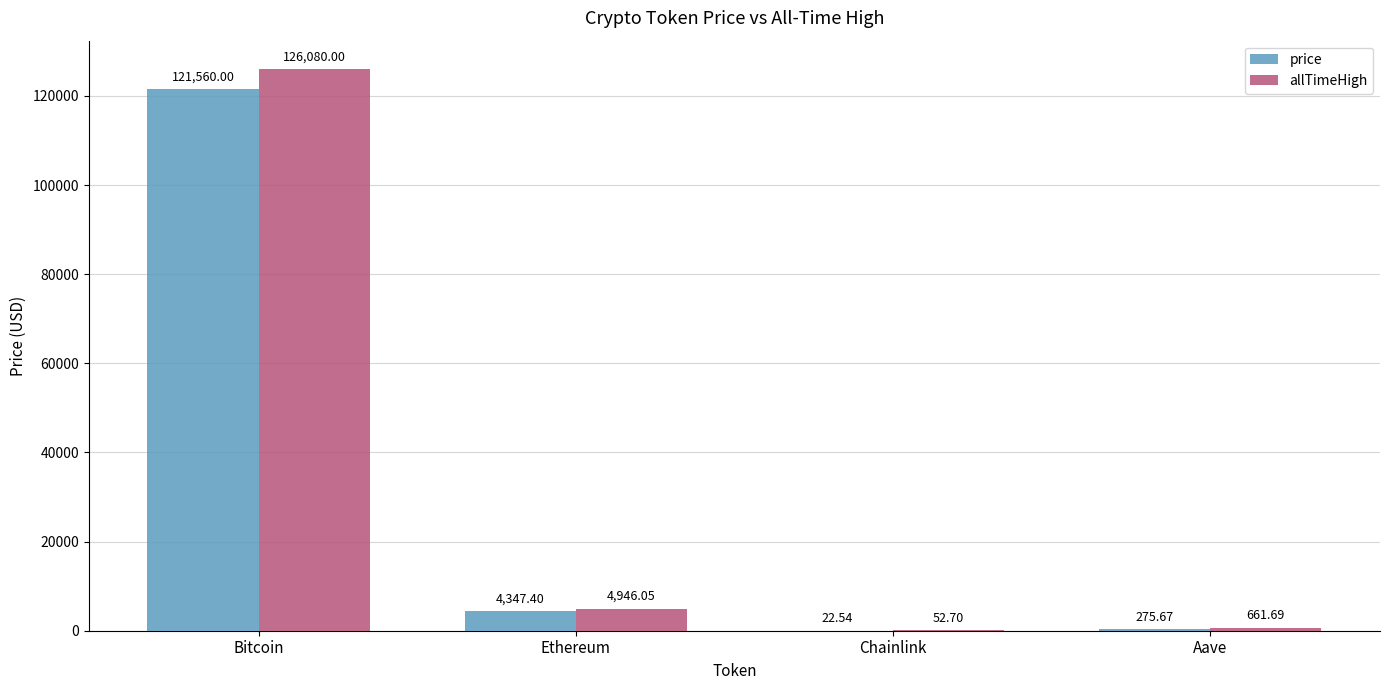

Which category has the highest value in the allTimeHigh series?

Bitcoin